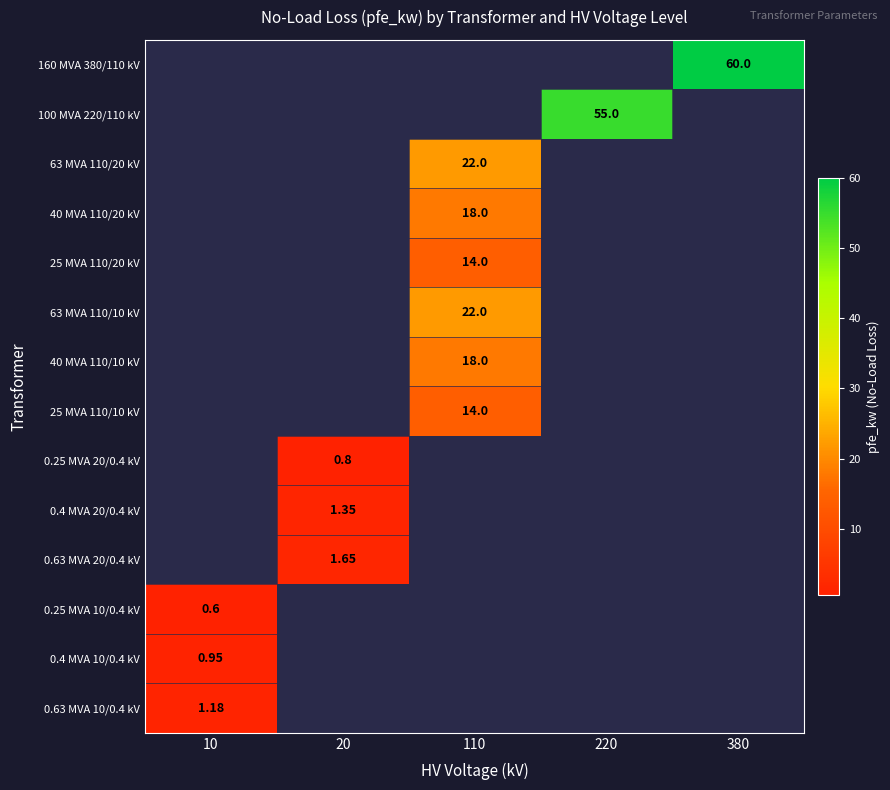

At 220, list the series in order from largest to smallest.

160 MVA 380/110 kV, 100 MVA 220/110 kV, 63 MVA 110/20 kV, 40 MVA 110/20 kV, 25 MVA 110/20 kV, 63 MVA 110/10 kV, 40 MVA 110/10 kV, 25 MVA 110/10 kV, 0.25 MVA 20/0.4 kV, 0.4 MVA 20/0.4 kV, 0.63 MVA 20/0.4 kV, 0.25 MVA 10/0.4 kV, 0.4 MVA 10/0.4 kV, 0.63 MVA 10/0.4 kV